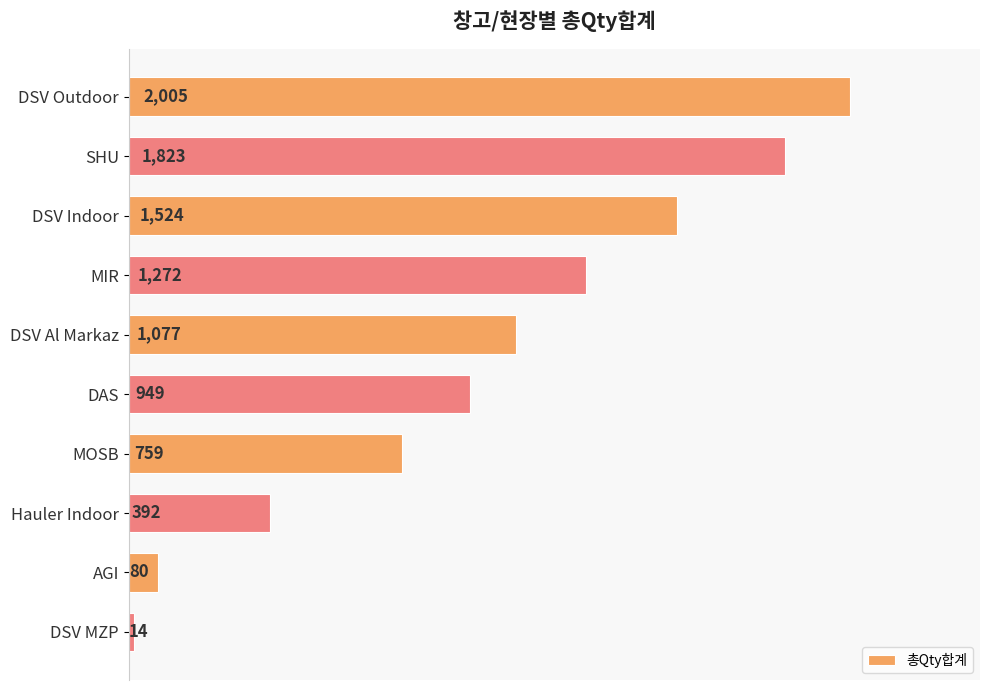

What is the change in value from DSV Al Markaz to MOSB?

-318